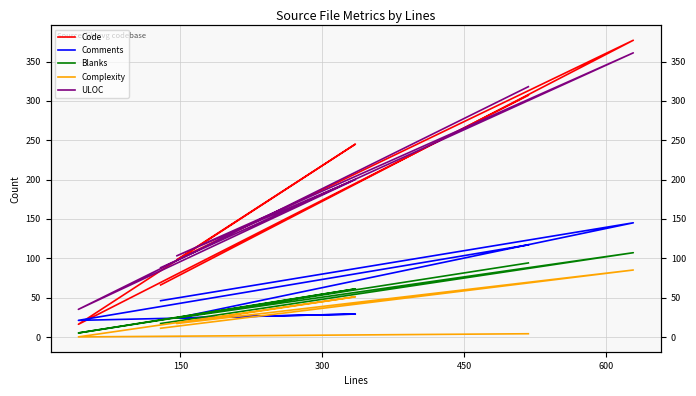

True or false: Comments and ULOC cross at least once.

False